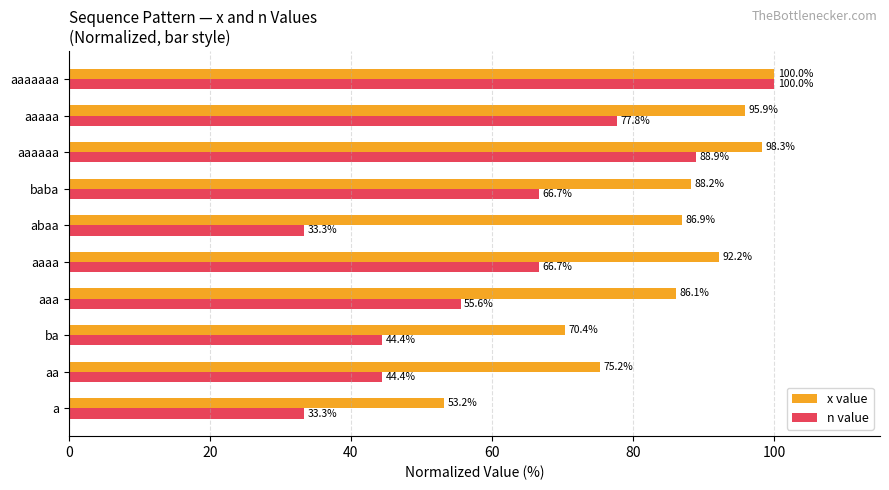

Is it true that x value equals 70.4 at ba?

True